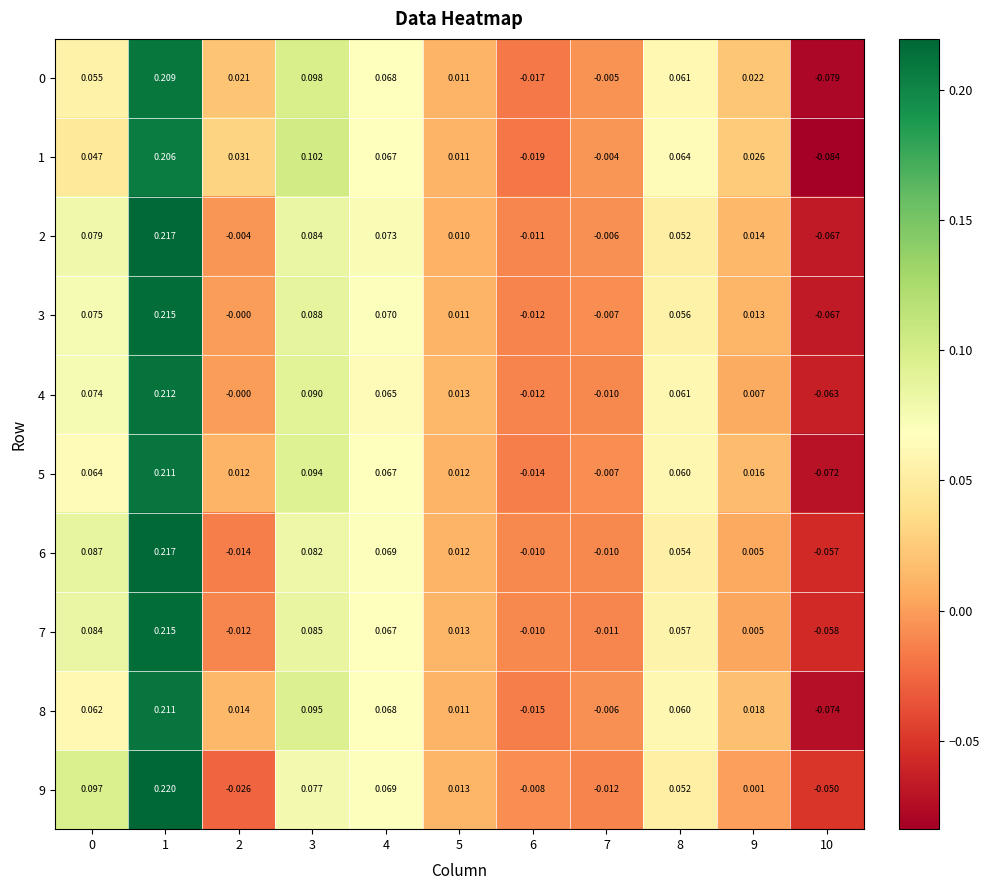

At which category is the sum across all series the highest?

1